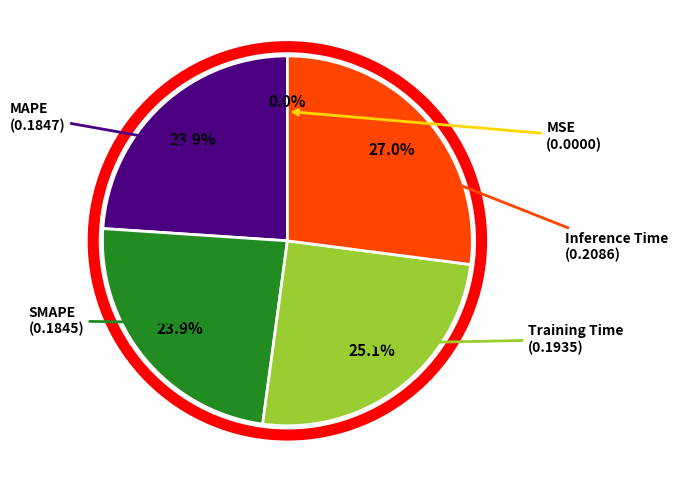

Is there any slice that represents more than half of the pie?

No